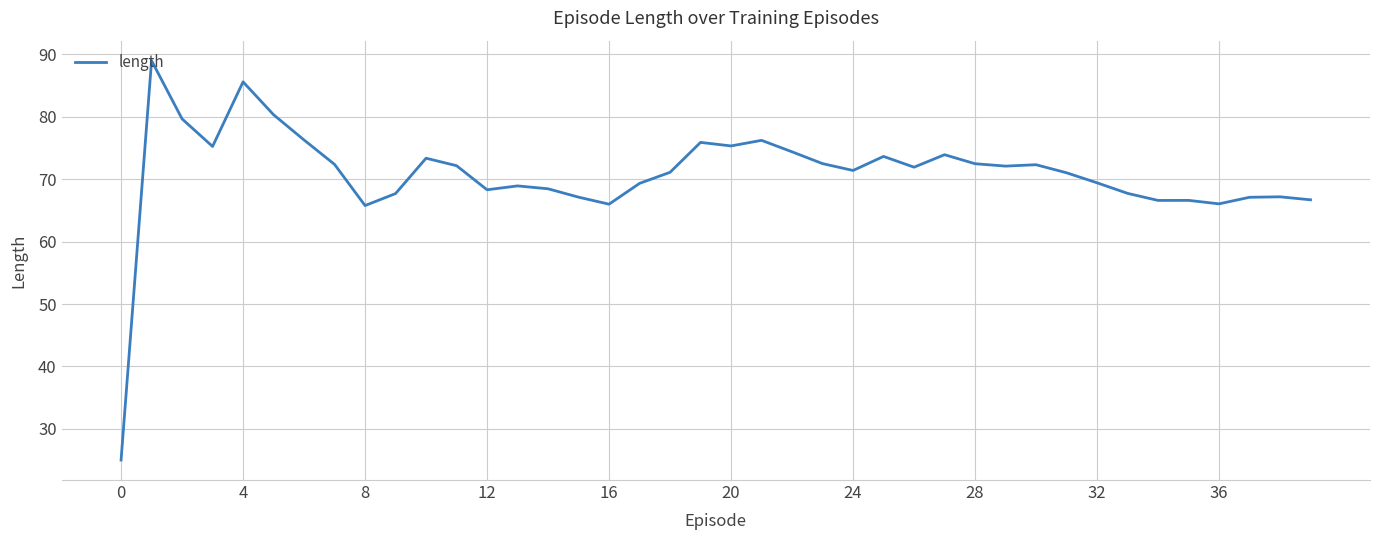

What is the smallest value displayed?

25.0